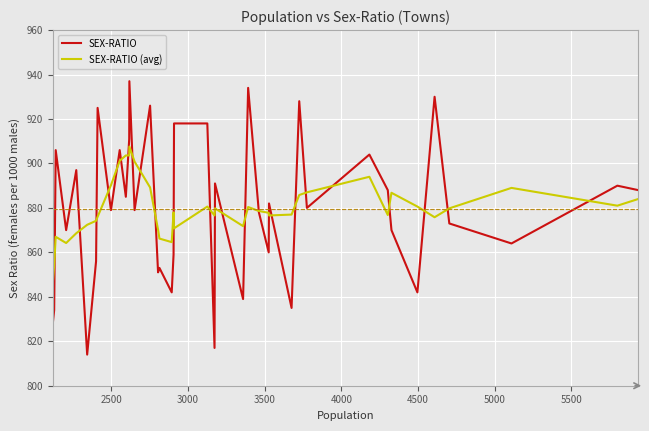

Which series has the widest spread of values?

SEX-RATIO